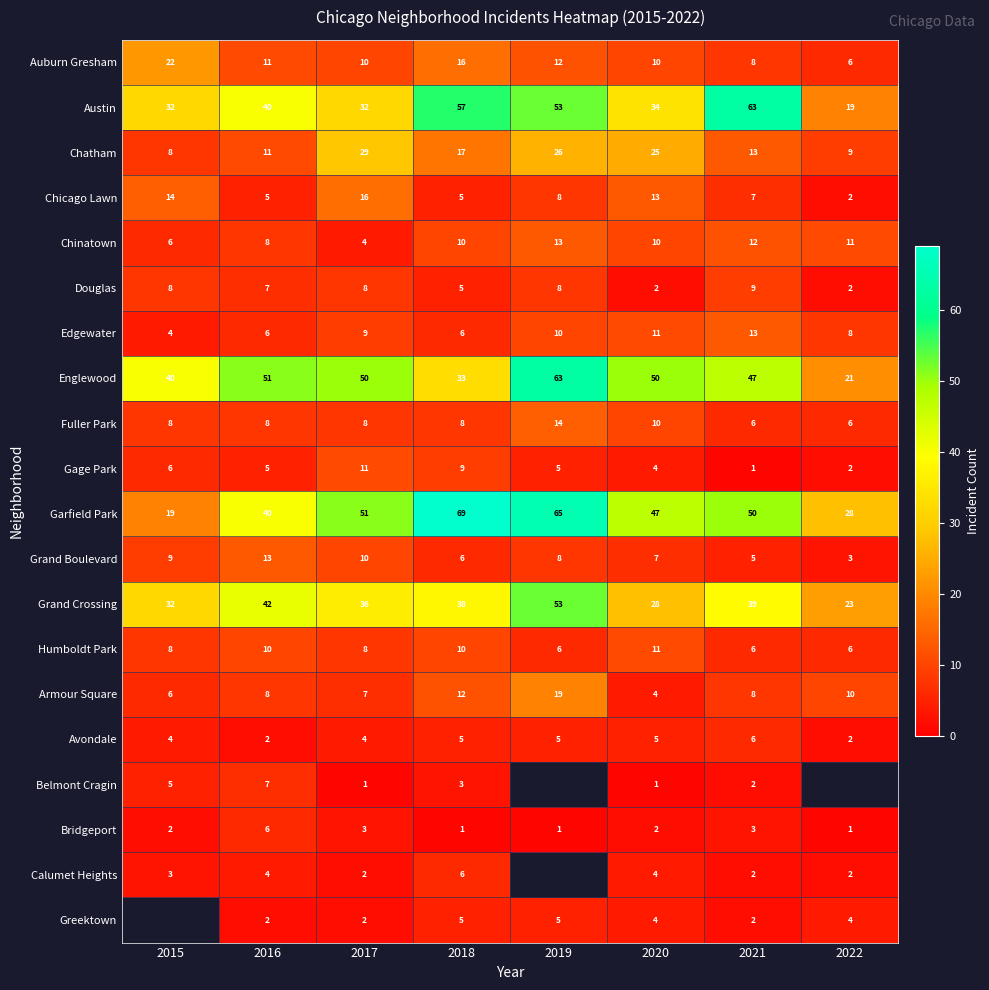

What is the difference between the maximum and second lowest values in the Edgewater series?

7